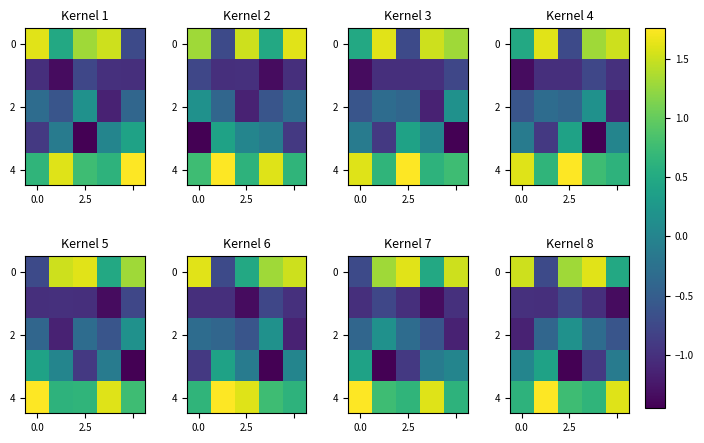

Count the number of data series in this chart.

5